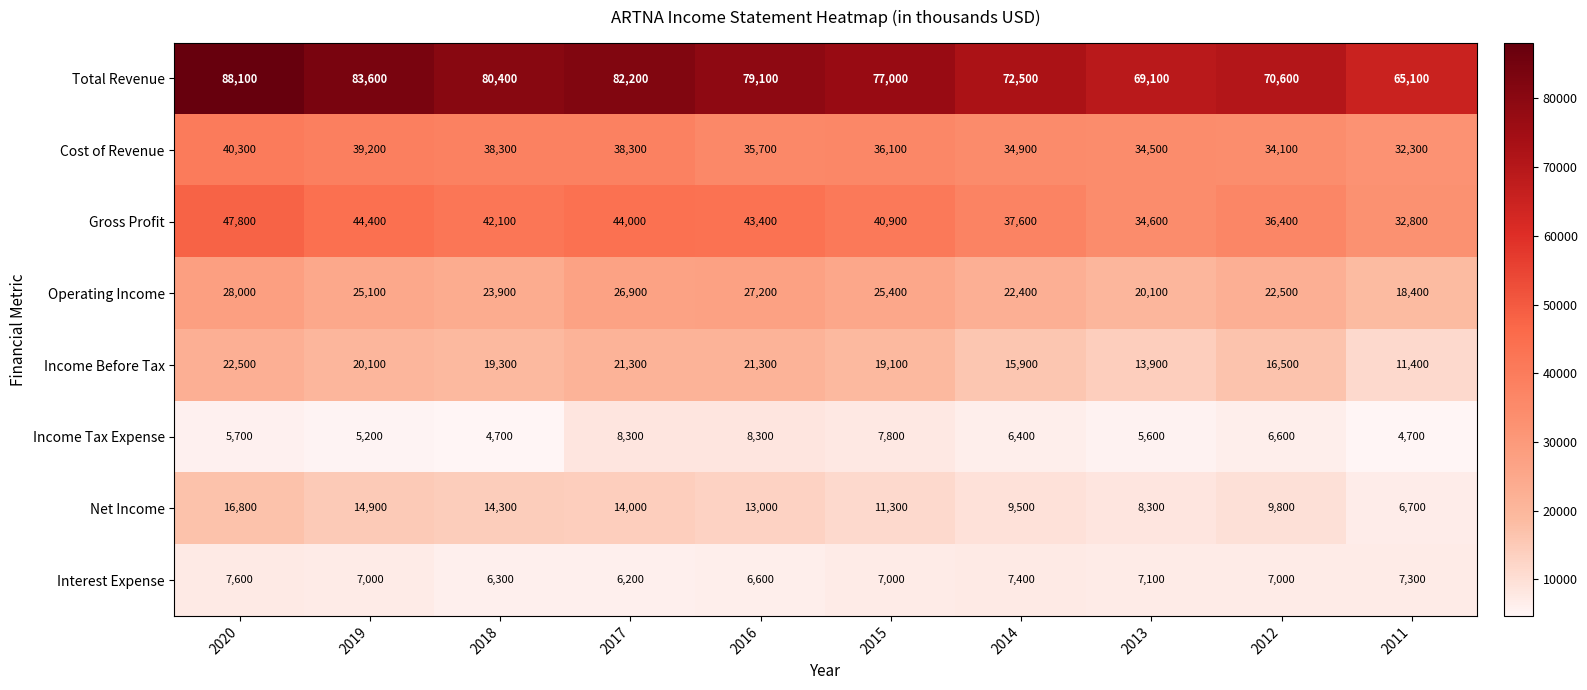

Rank the series by their maximum value, from highest to lowest.

Total Revenue, Gross Profit, Cost of Revenue, Operating Income, Income Before Tax, Net Income, Income Tax Expense, Interest Expense